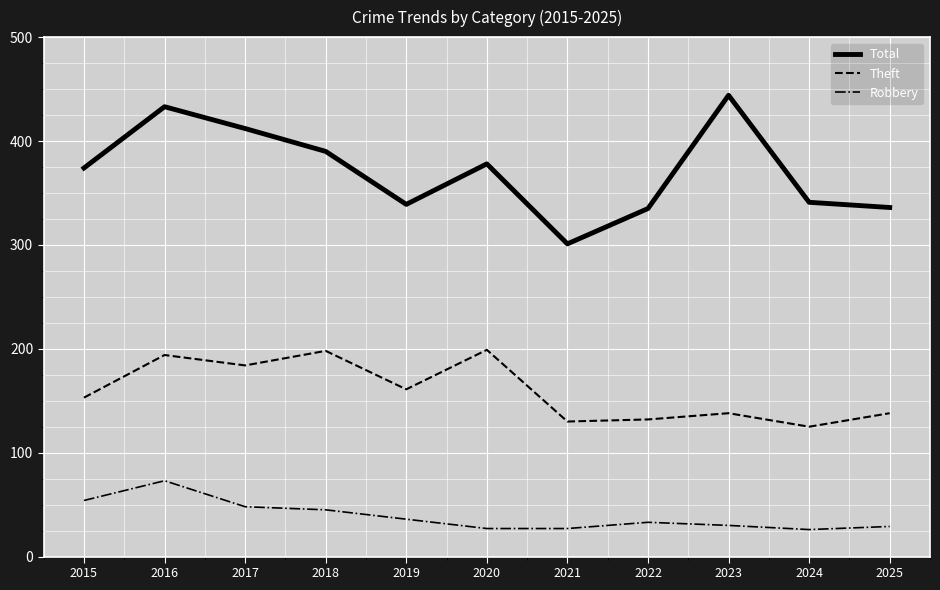

Which category has the lowest value in the Total series?

2021